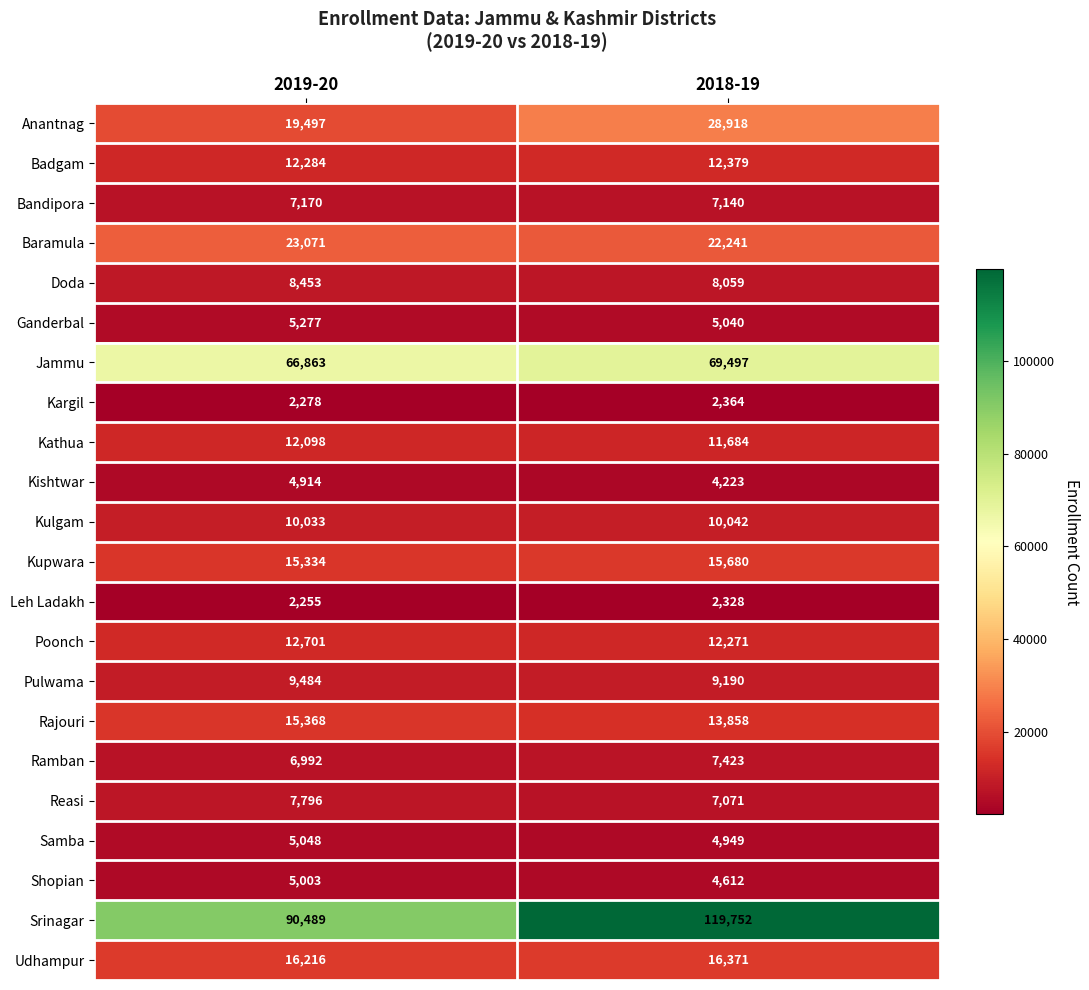

Which series changed the most between 2019-20 and 2018-19?

Srinagar